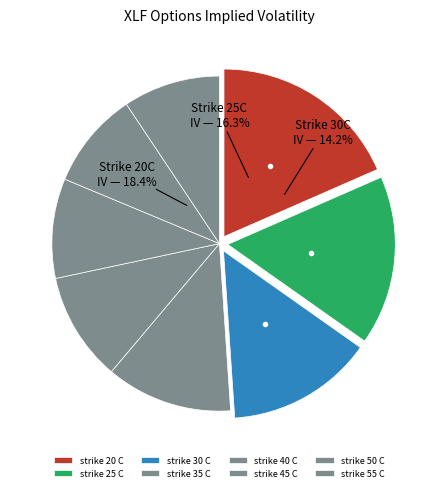

What percentage is the strike 30 C slice, to the nearest percent?

14%